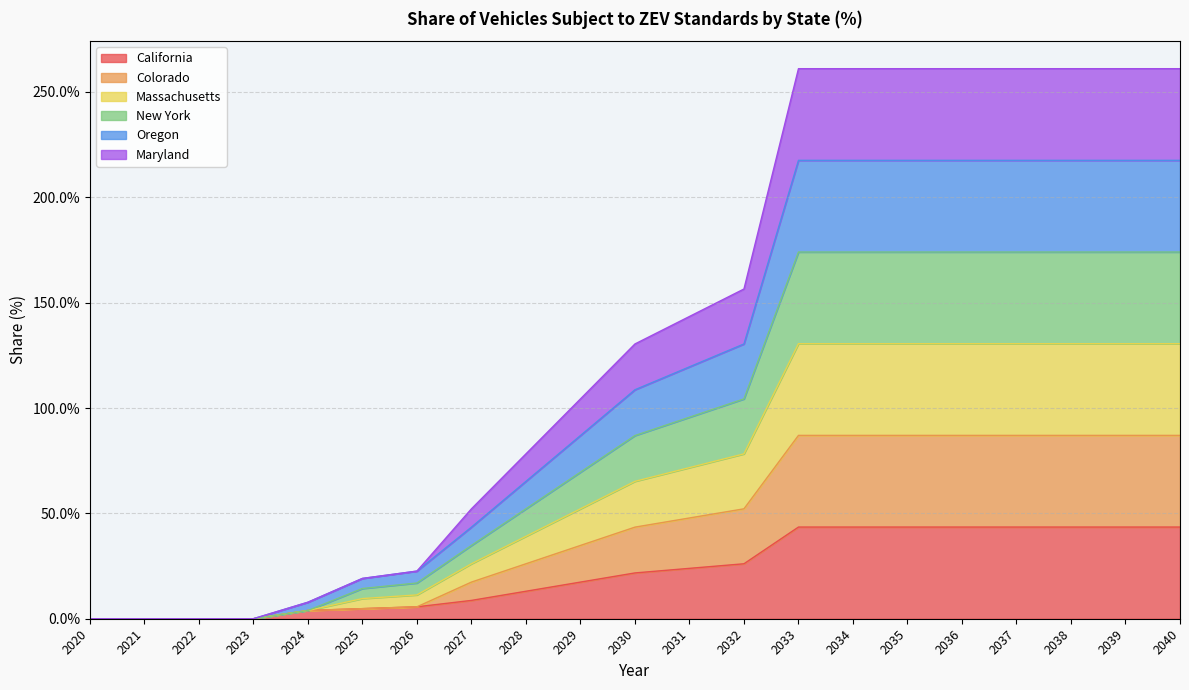

Rank the categories by Colorado value from highest to lowest.

2033, 2034, 2035, 2036, 2037, 2038, 2039, 2040, 2032, 2031, 2030, 2029, 2028, 2027, 2026, 2025, 2024, 2020, 2021, 2022, 2023